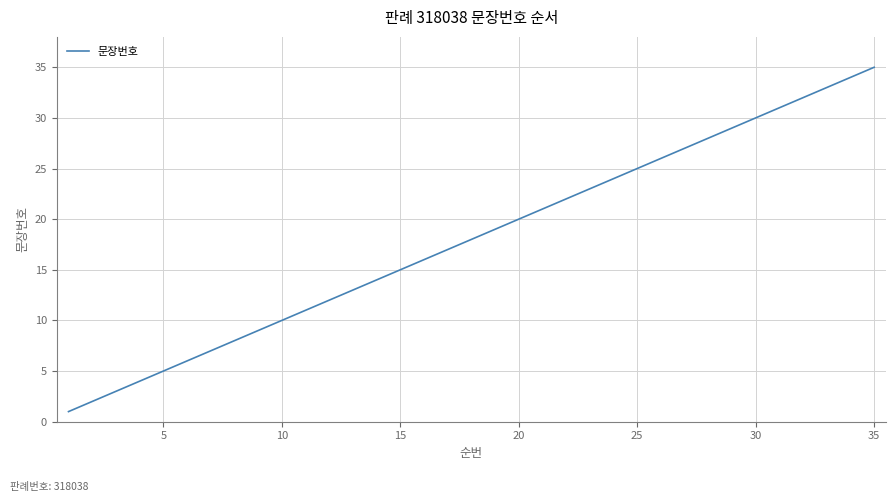

What is the difference between the maximum and minimum values?

34